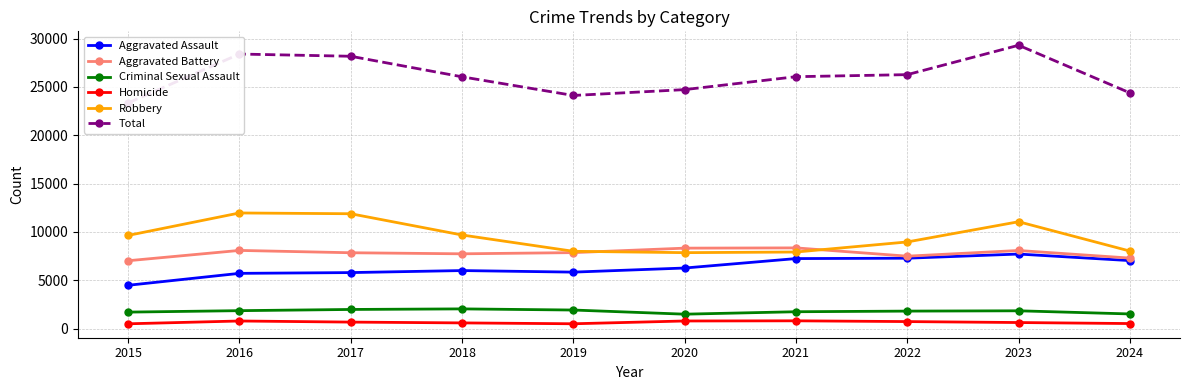

At how many categories does at least one series exceed 3921?

10